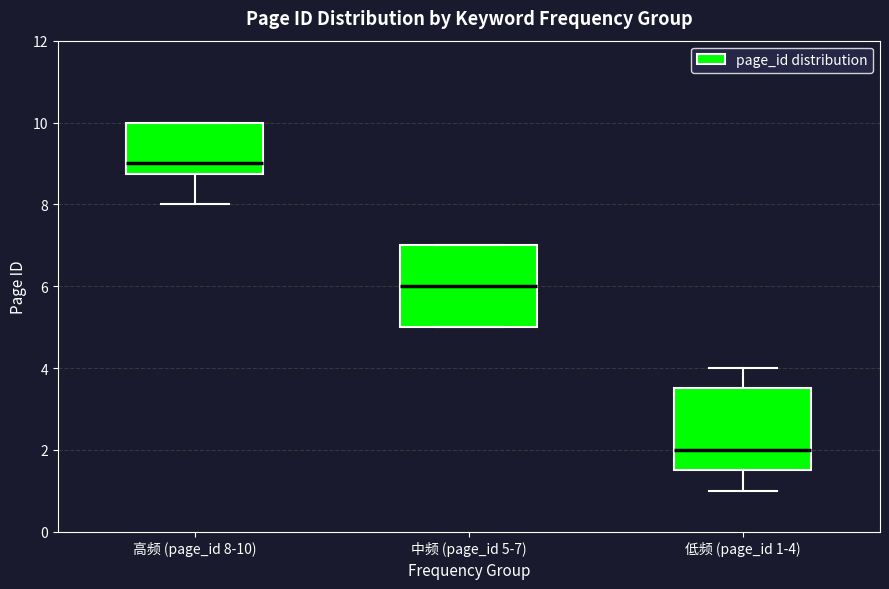

Where is the upper edge of the box for 低频 (page_id 1-4) on the y-axis? The values are not printed on the chart, so give them approximately, as read against the axis.

3.6